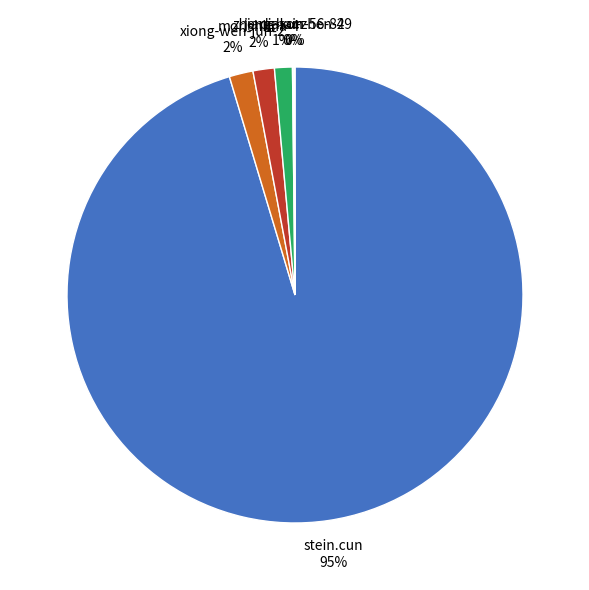

Is the sum of stein.cun and morishima-4 greater than half?

Yes